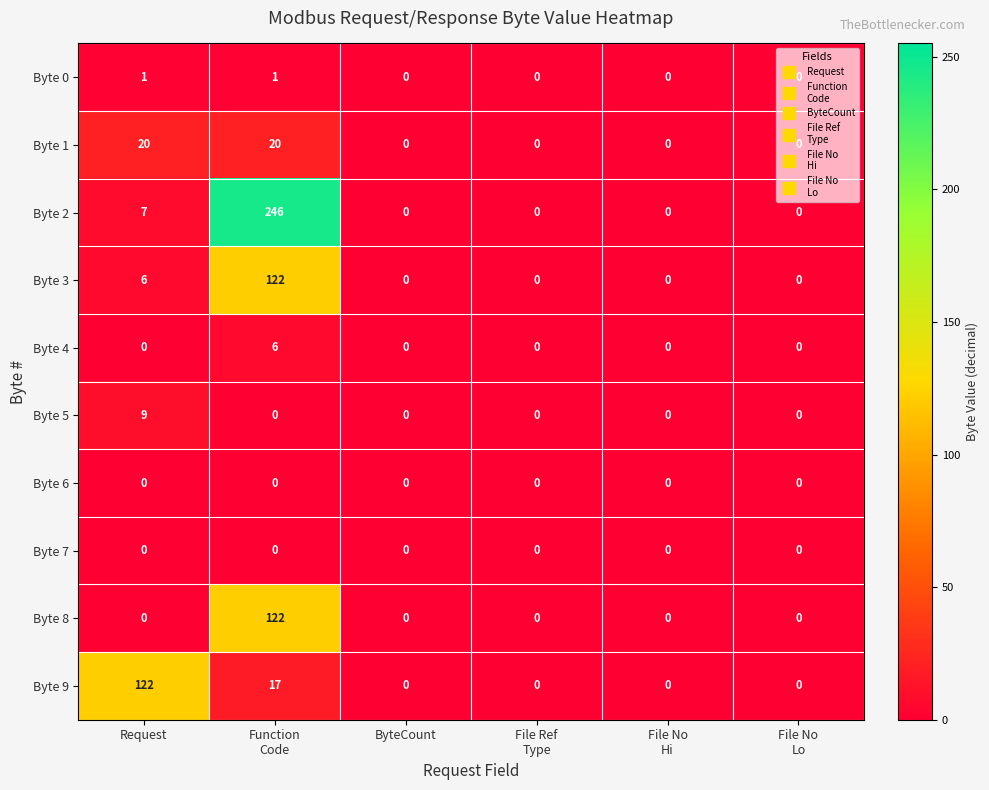

Count the number of data series in this chart.

10